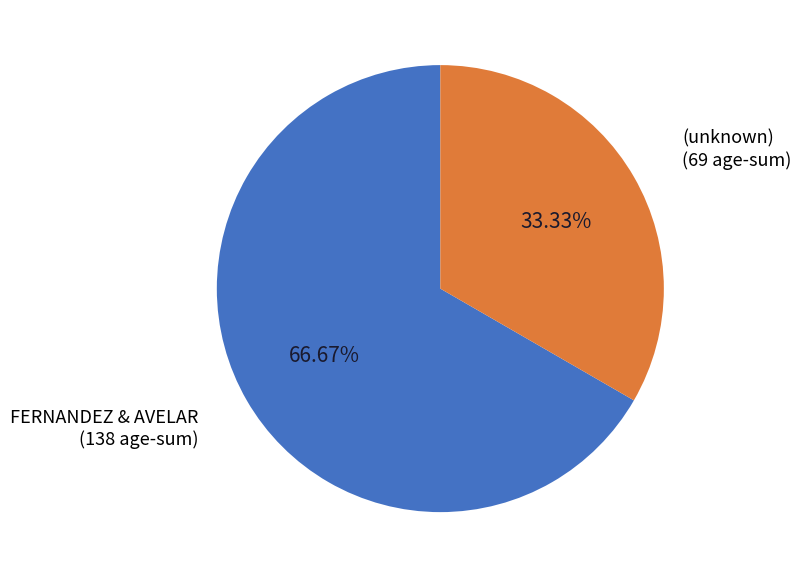

Does any single category account for the majority?

Yes